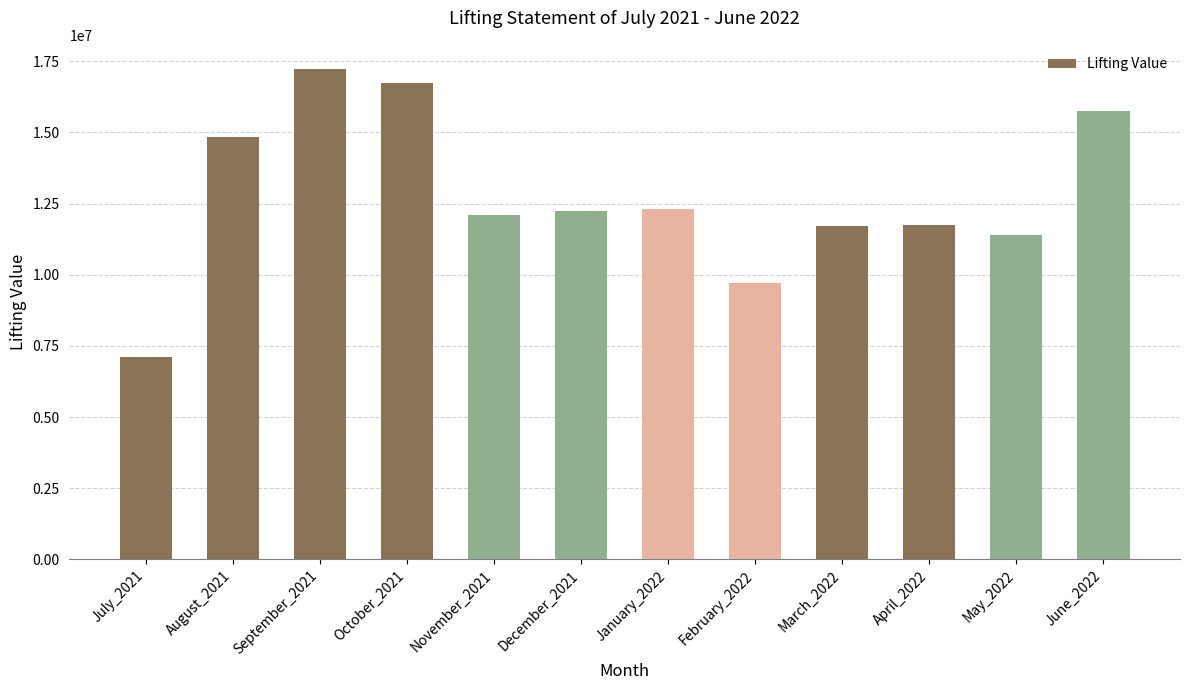

What is the label of the 9th bar from the right?

October_2021